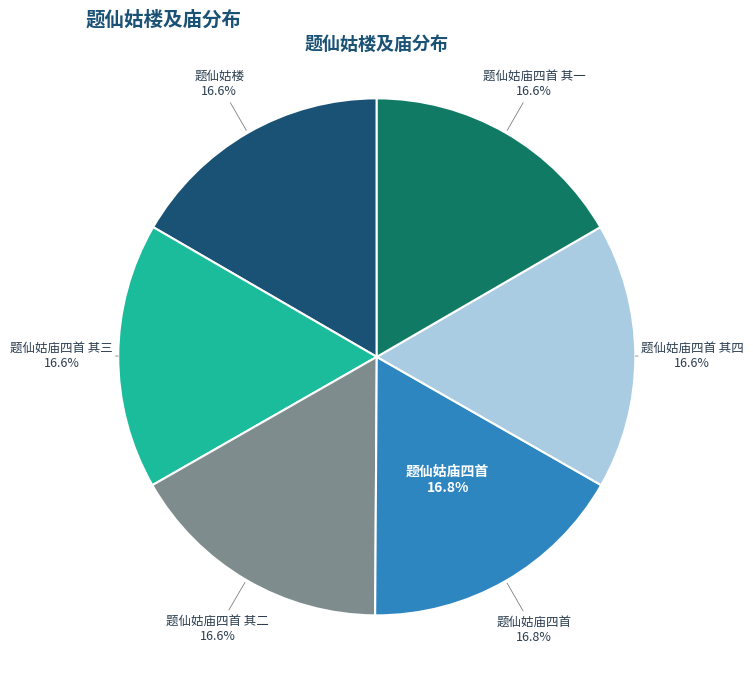

What is the smallest slice in the pie chart?

题仙姑楼